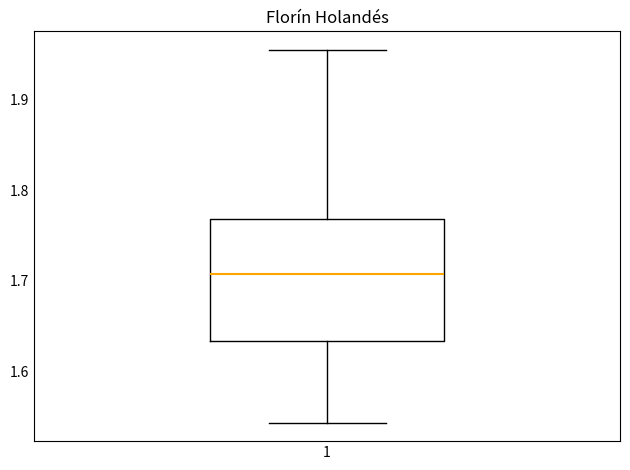

Where does the lower whisker of the box at x = 1 end on the y-axis? The values are not printed on the chart, so give them approximately, as read against the axis.

1.54